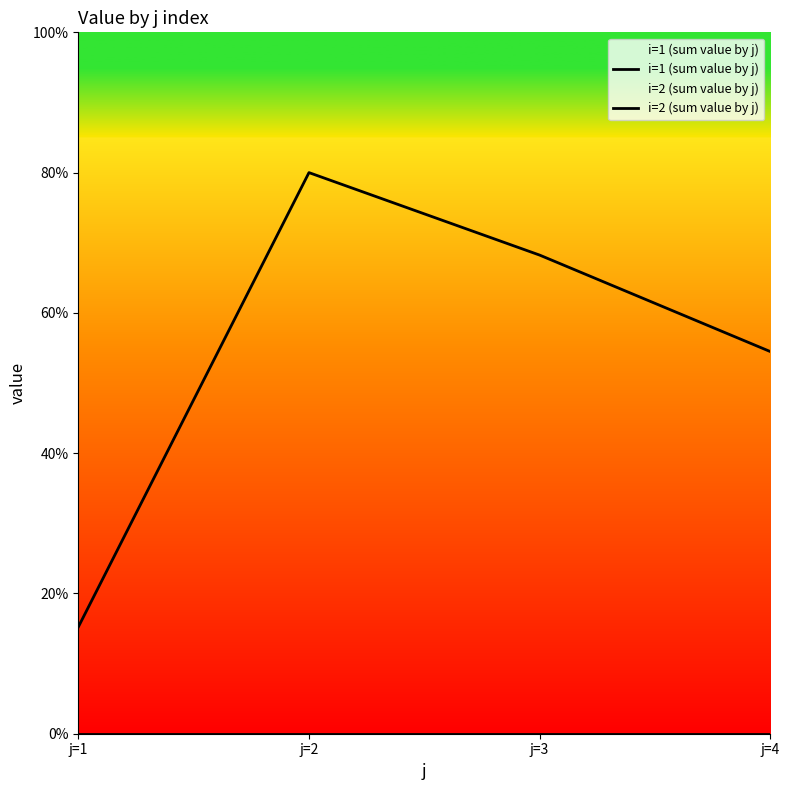

True or false: i=1 (sum value by j) and i=2 (sum value by j) intersect in this chart.

False